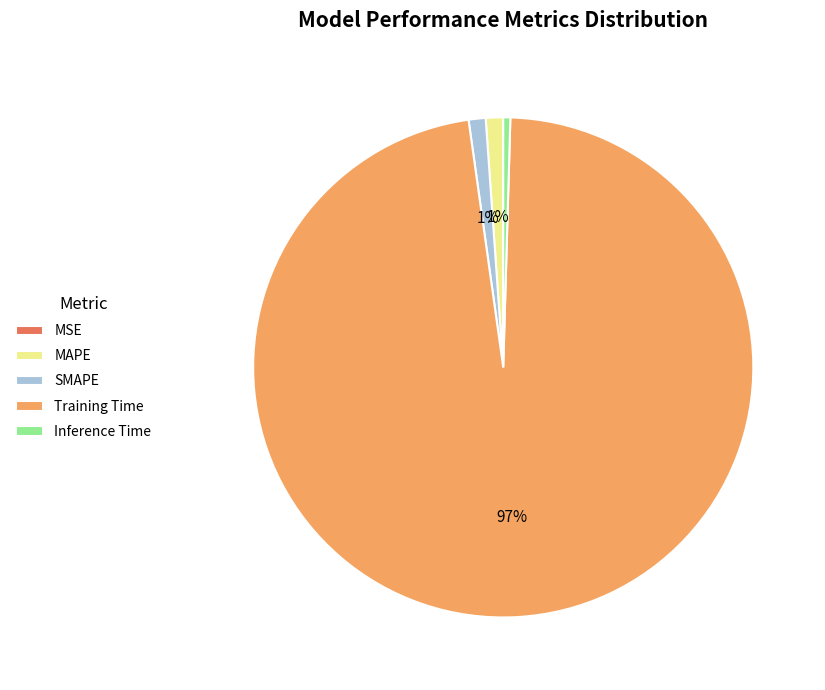

Do Training Time and Inference Time together represent more than half of the pie?

Yes